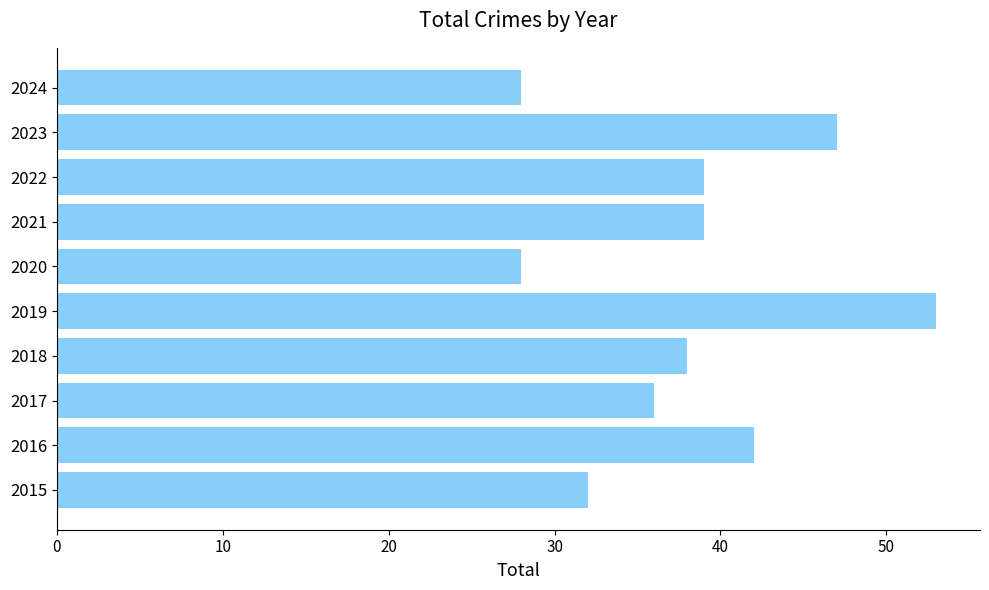

What is the sum of the values at 2016 and 2015?

74